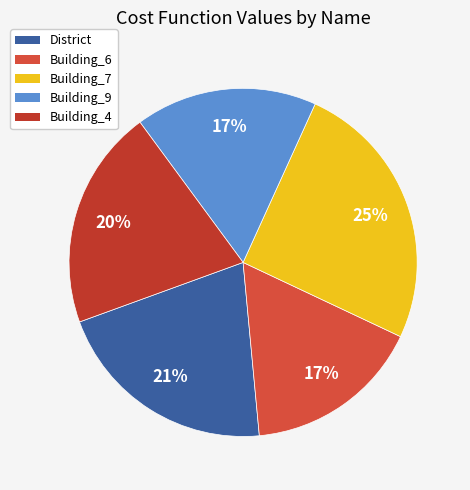

Rank the categories by value from lowest to highest.

Building_6, Building_9, Building_4, District, Building_7